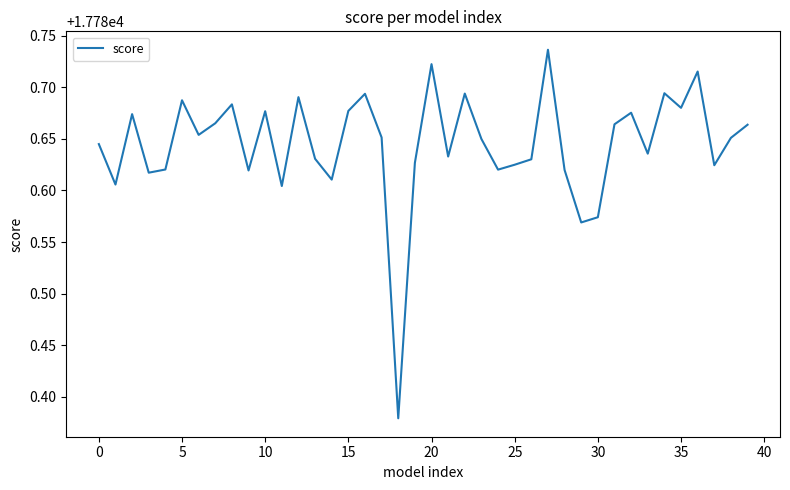

At which category does the chart reach its peak across all series?

27